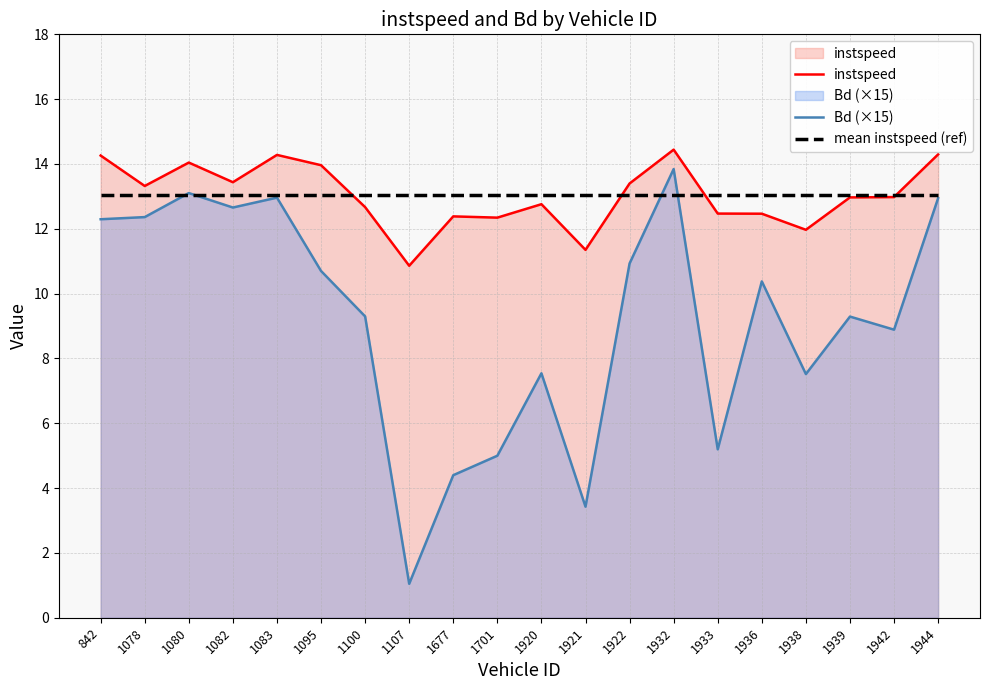

Where do instspeed and mean instspeed (ref) first cross each other?

1095 and 1100